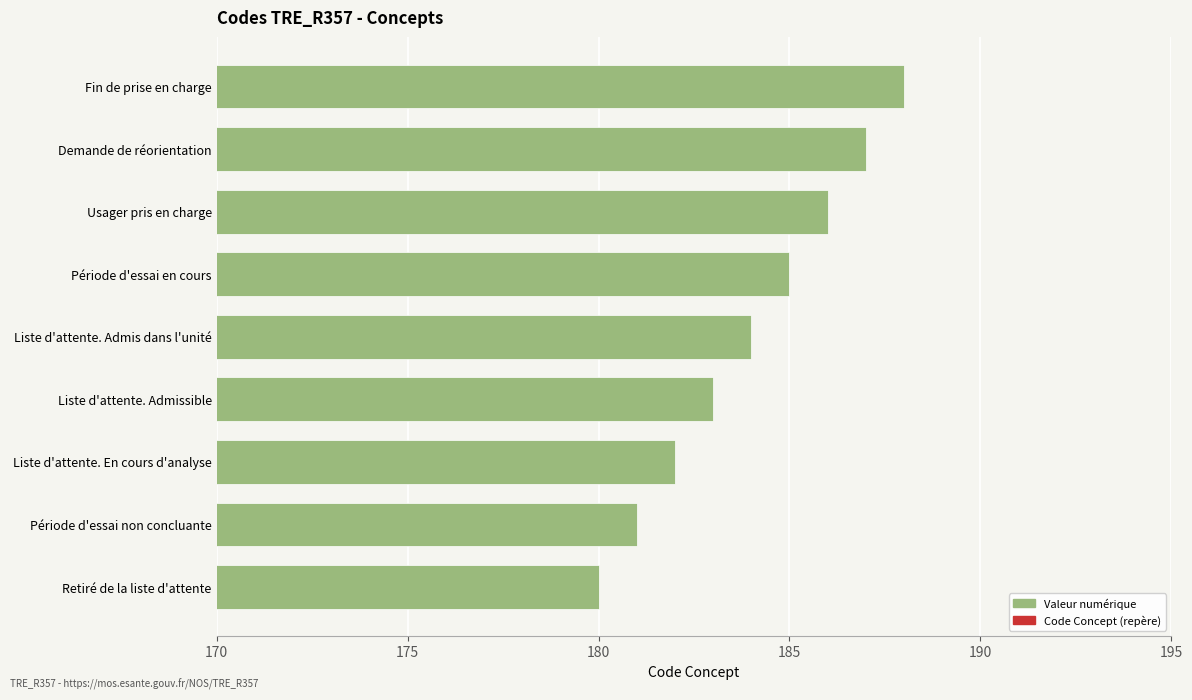

Are the bars grouped side by side (vs. stacked)?

No